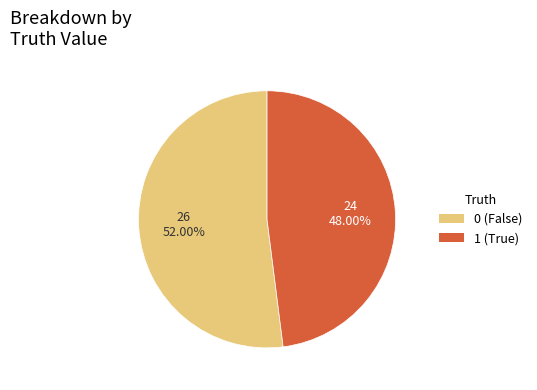

What percentage is the 1 slice, to the nearest percent?

48%